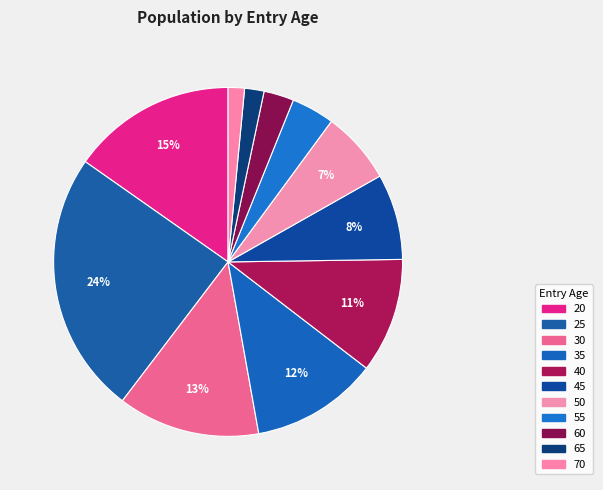

How many slices are in this pie chart?

11